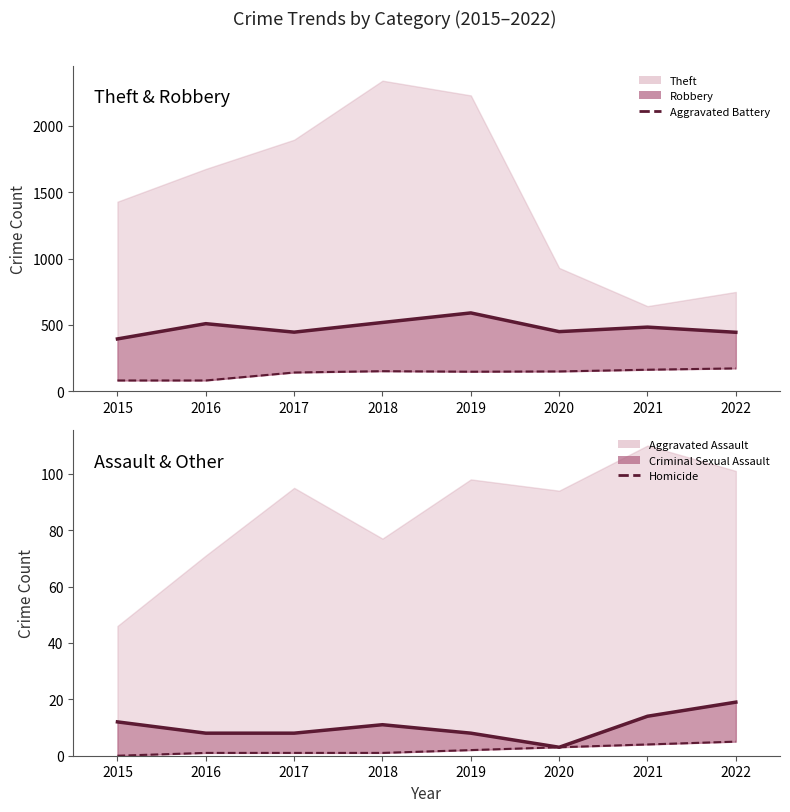

Is the value of Robbery (line) at 2020 greater than the value of Homicide at 2019?

Yes